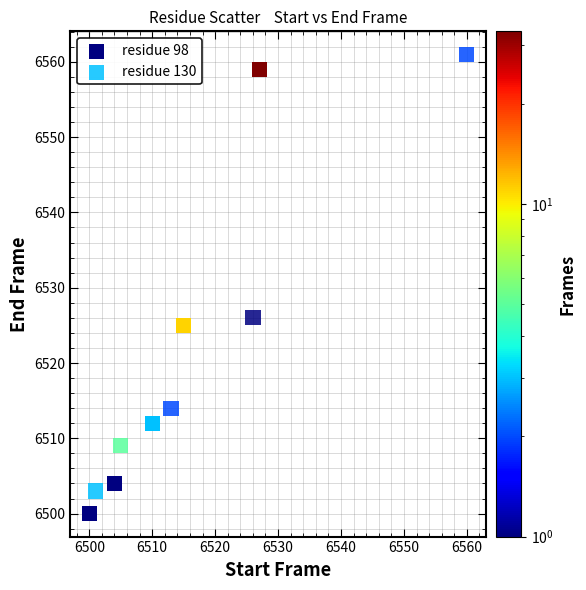

Which series contains the lowest Y value?

residue 98